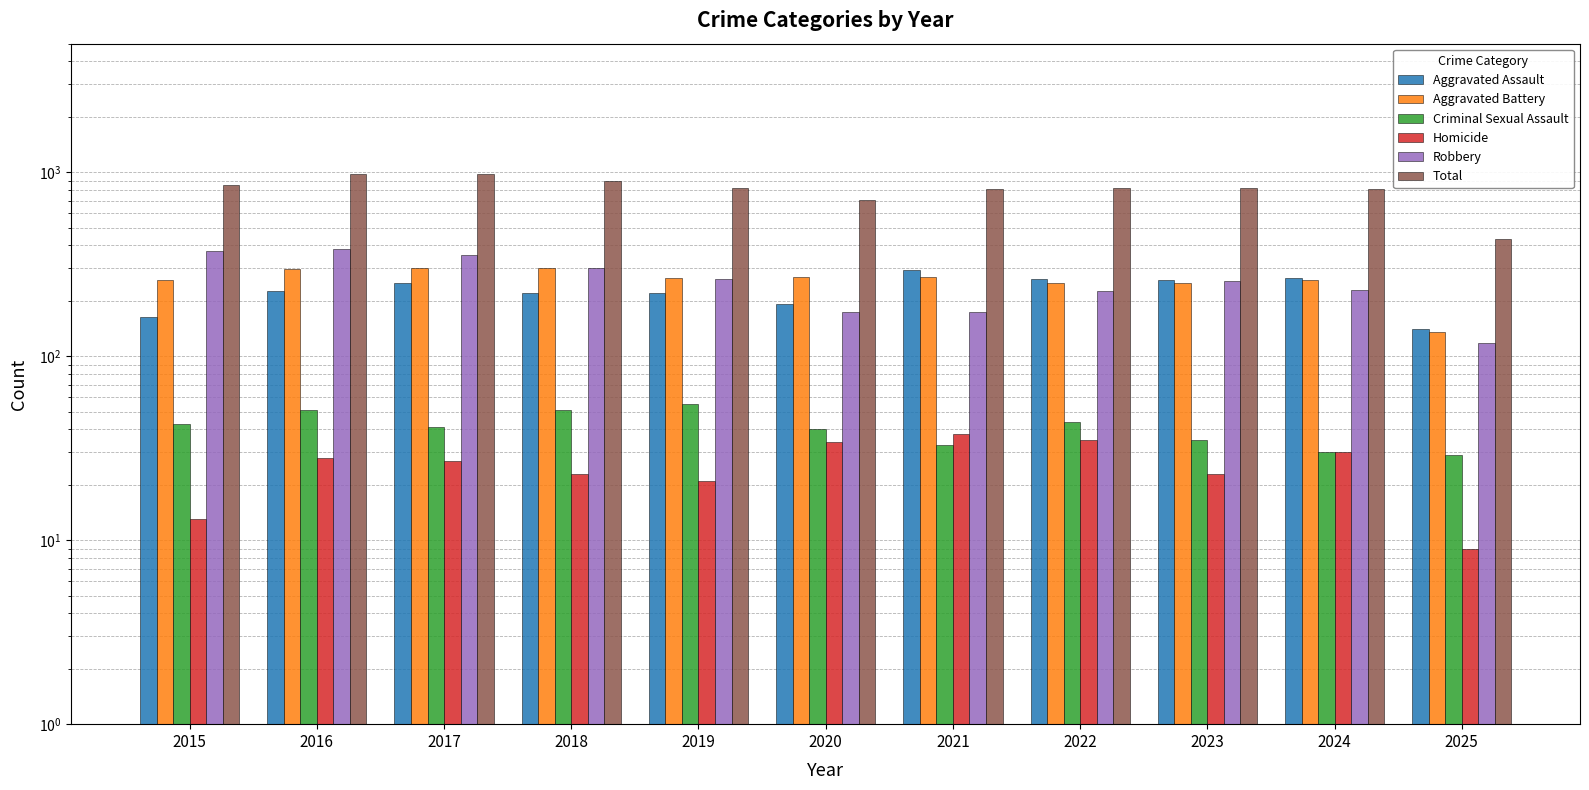

What is the difference between the Criminal Sexual Assault values at 2024 and 2016?

21